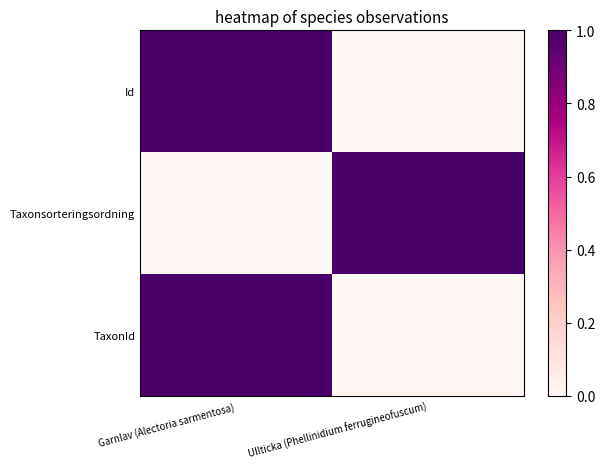

Which has a higher value, Ullticka (Phellinidium ferrugineofuscum) or Garnlav (Alectoria sarmentosa)?

Garnlav (Alectoria sarmentosa)